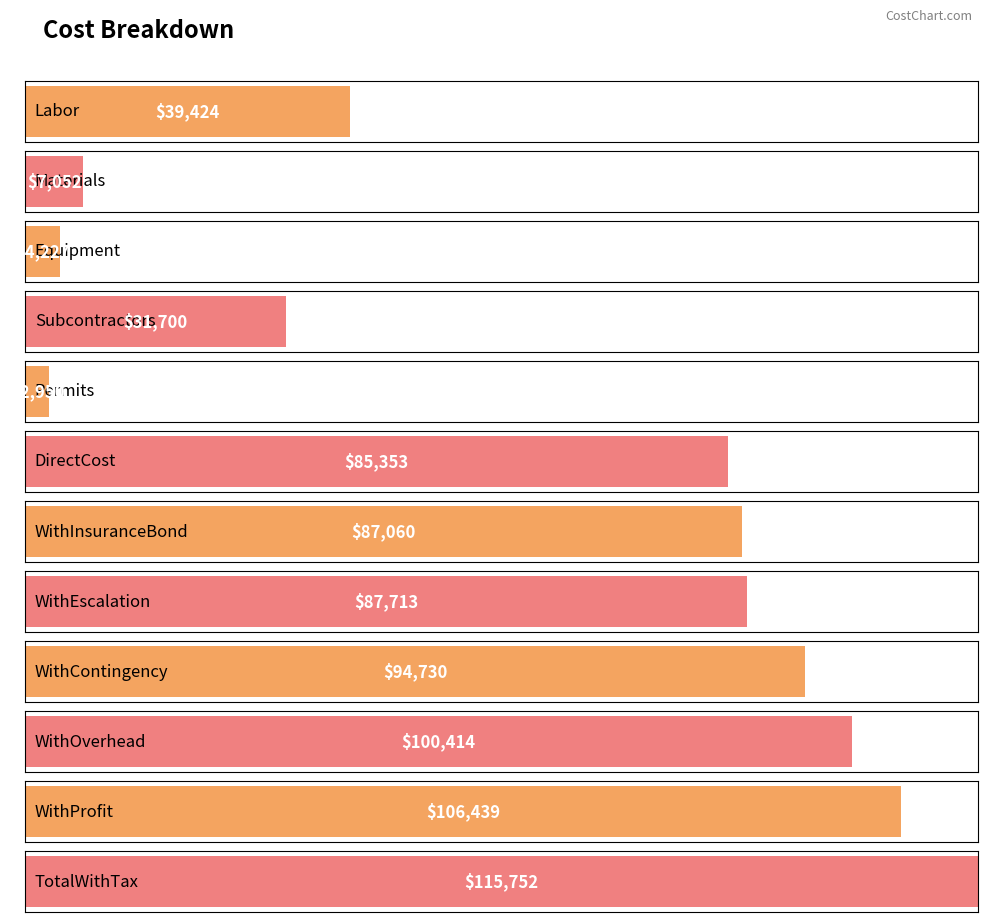

Which category has the highest value across all series?

TotalWithTax